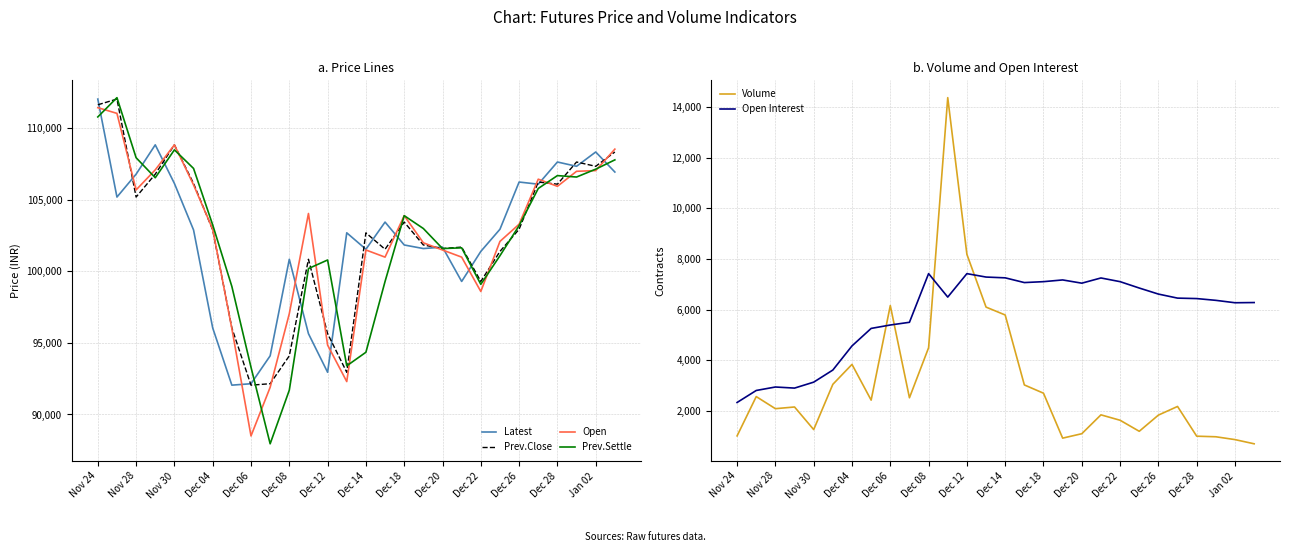

What is the minimum value for Prev.Settle?

87950